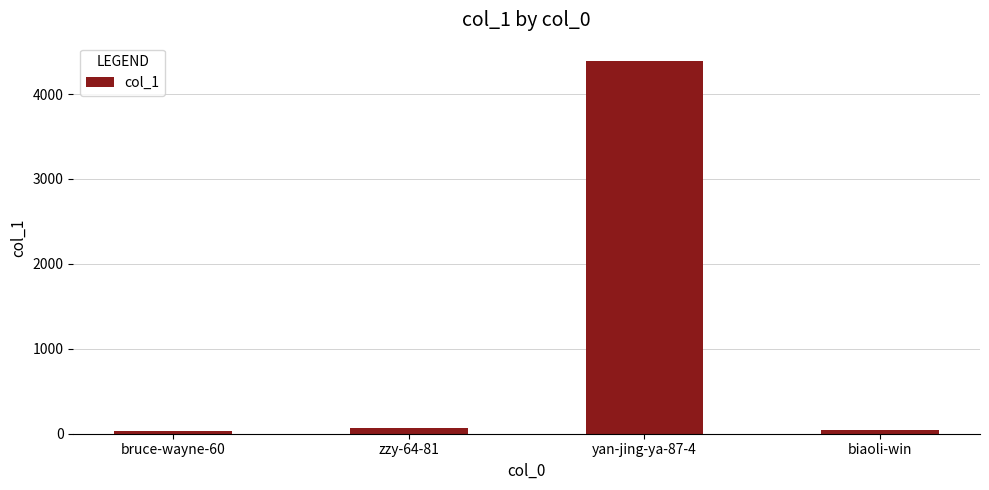

What is the greatest value displayed?

4386